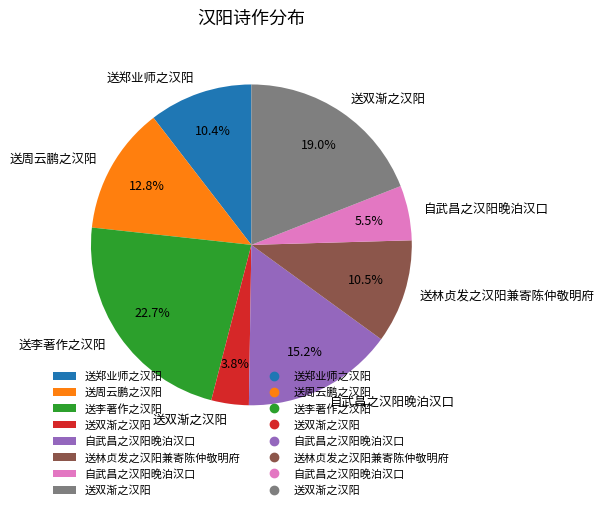

Is there any slice that represents more than half of the pie?

No